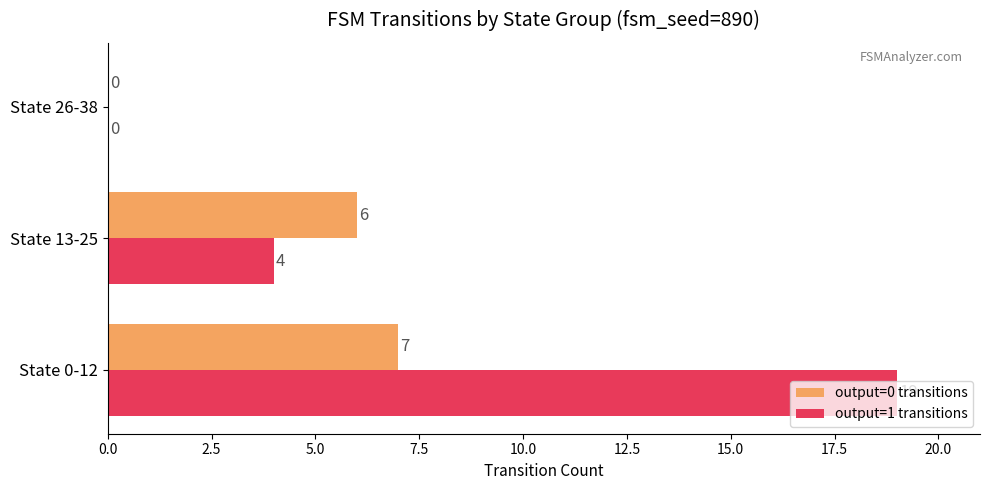

At which label is output=1 transitions closest to 9?

State 13-25